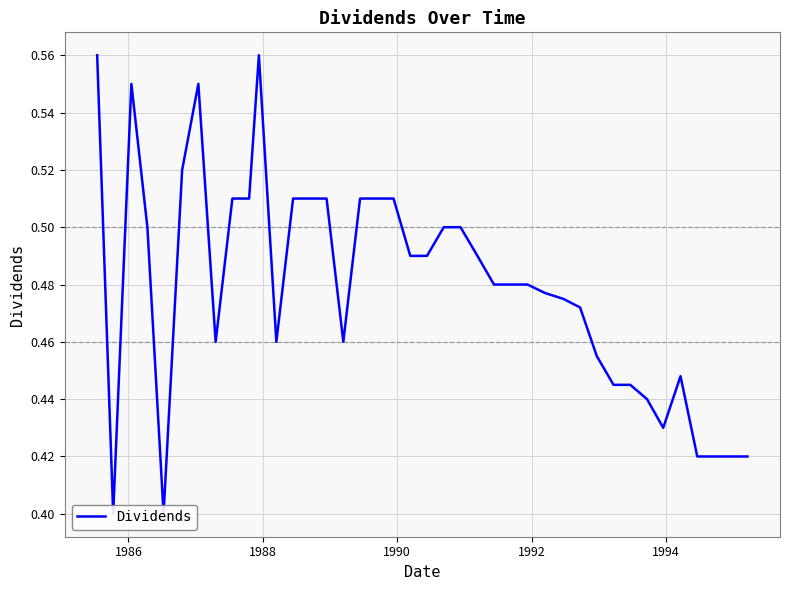

What is the sum of all values?

19.2